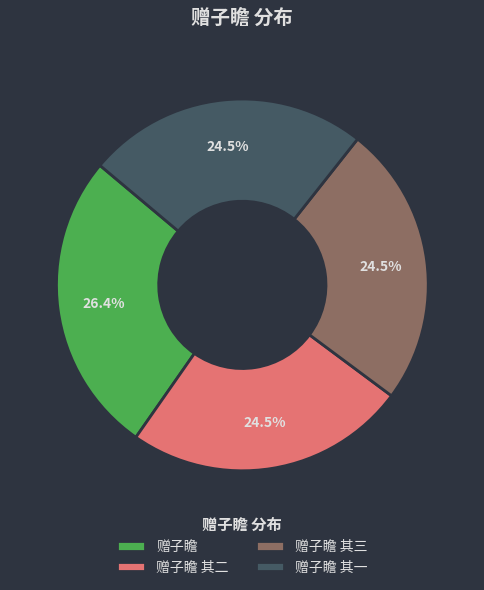

Is it true that 赠子瞻 is 32% of the pie?

False